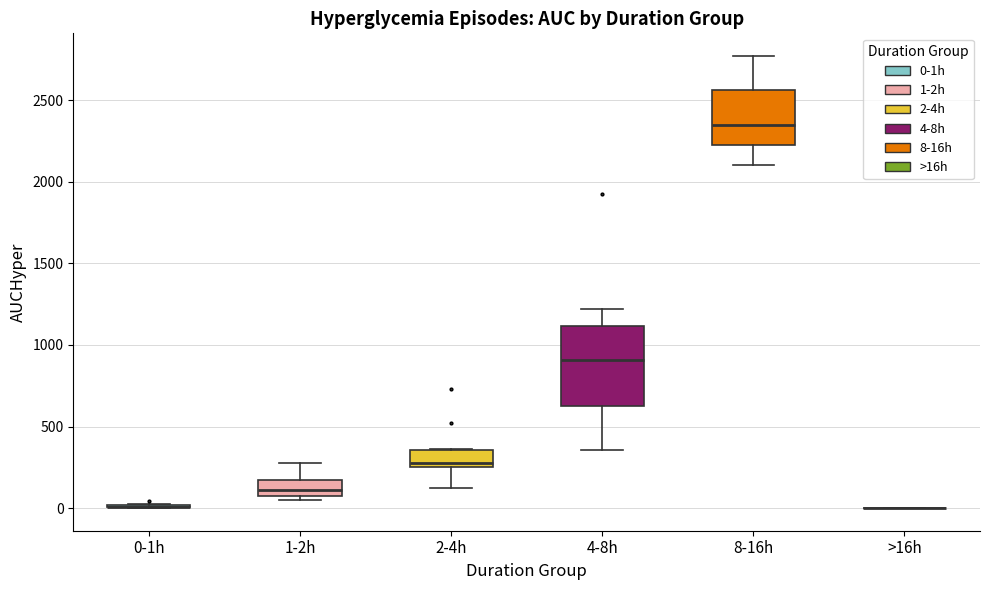

Where is the upper edge of the box for 1-2h on the y-axis? The values are not printed on the chart, so give them approximately, as read against the axis.

150